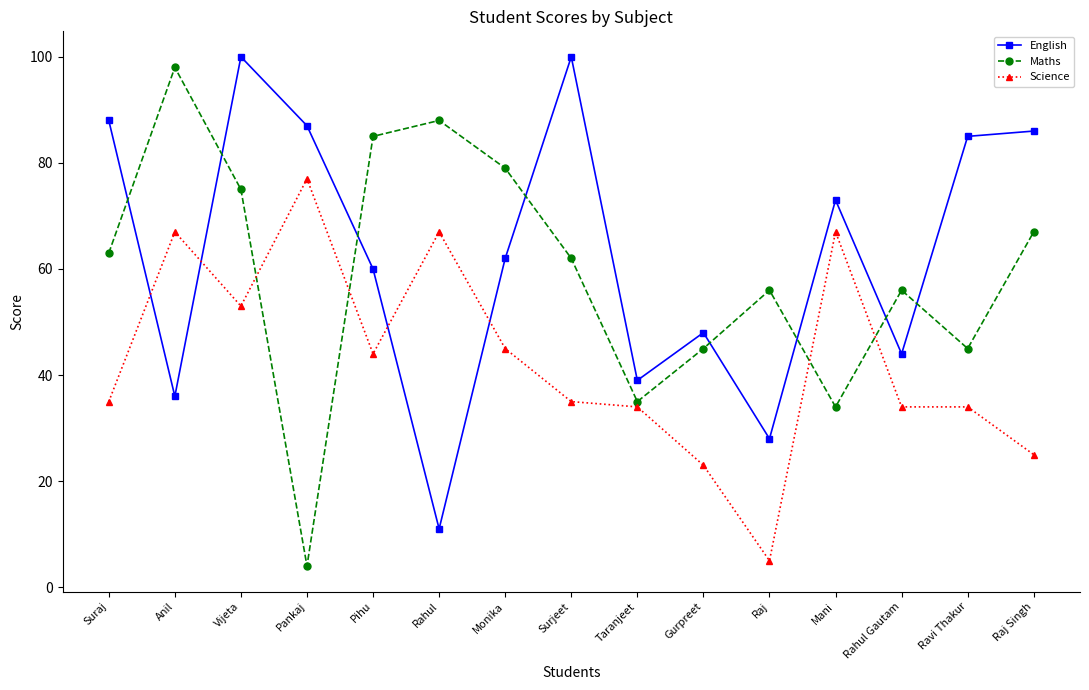

At Rahul Gautam, list the series in order from smallest to largest.

Science, English, Maths